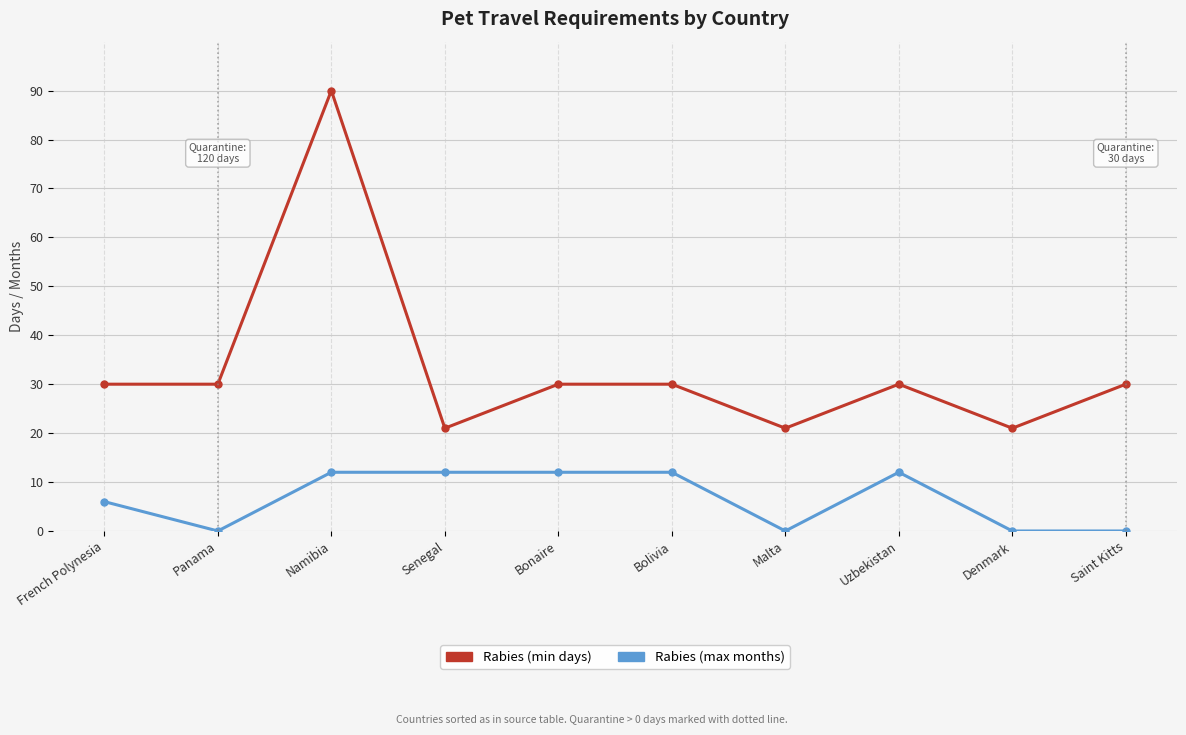

The value of Rabies (min days) at Saint Kitts is 30. True or false?

True